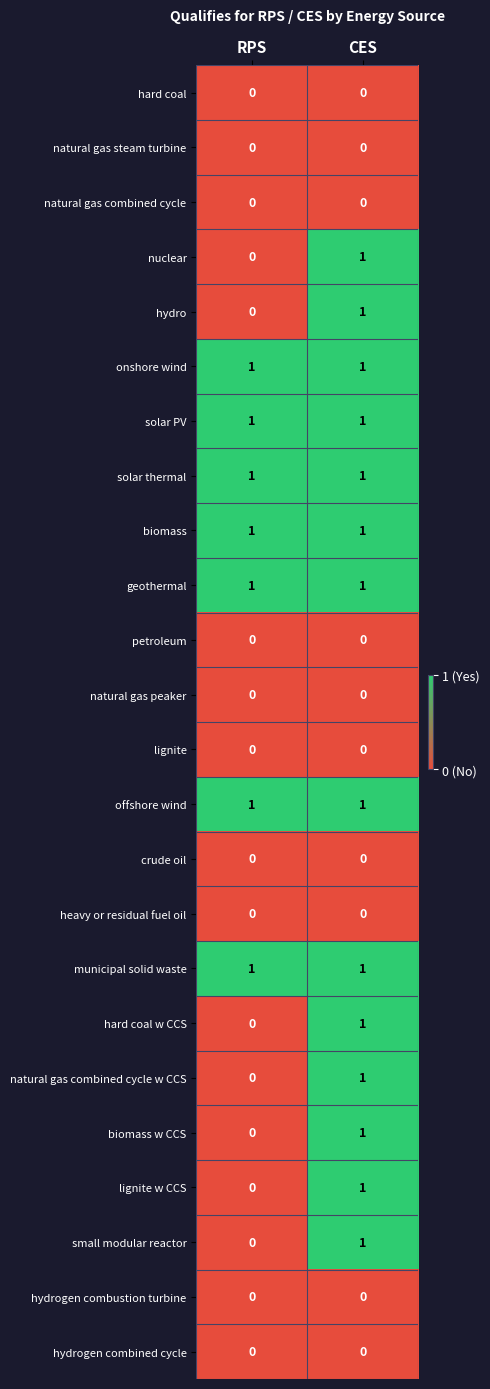

Which category has the lowest value in the nuclear series?

RPS